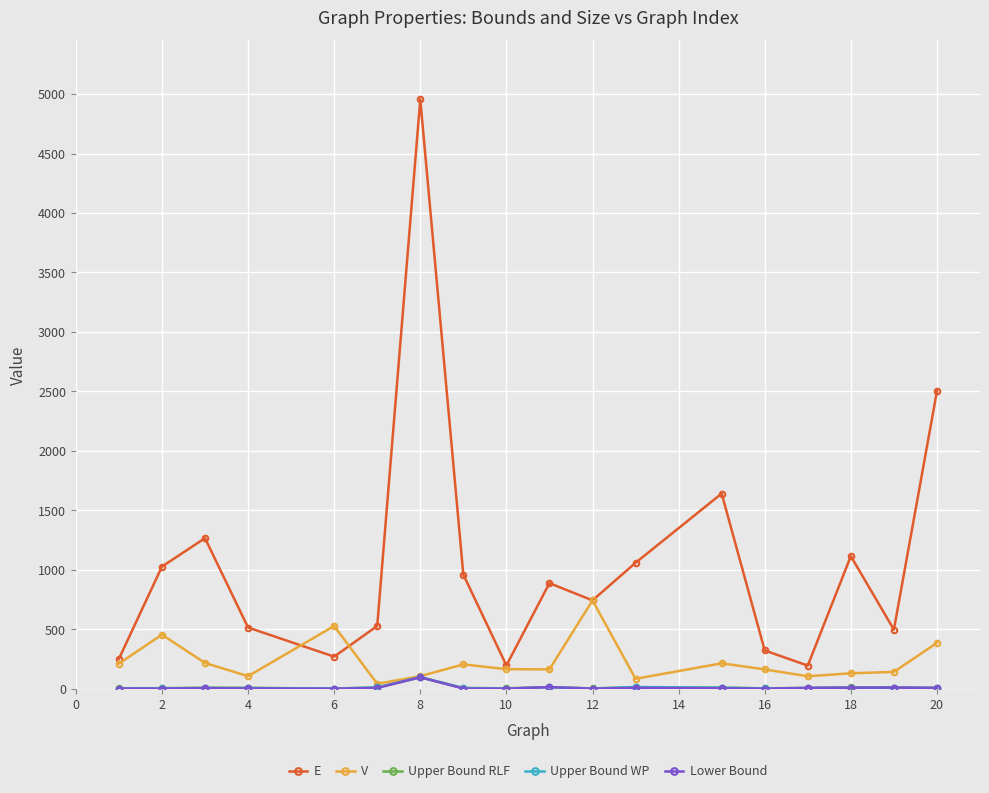

Which series has the largest range (max minus min)?

E